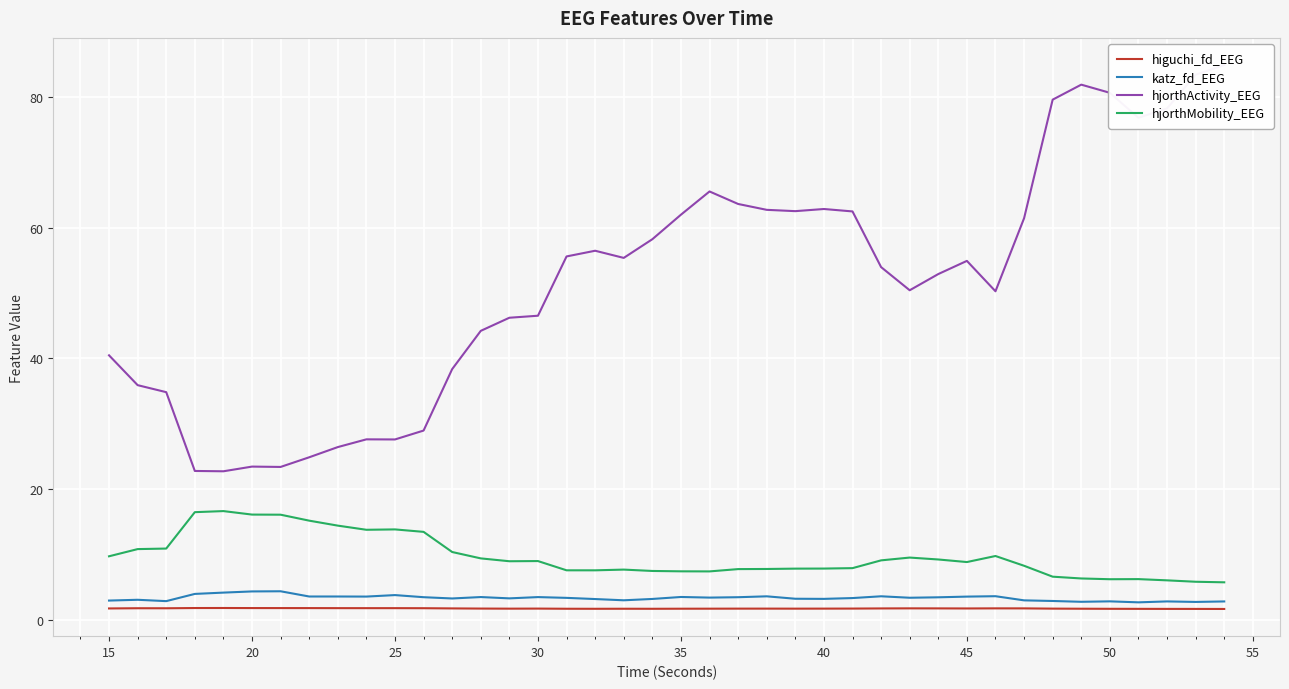

How many series are shown in this chart?

4